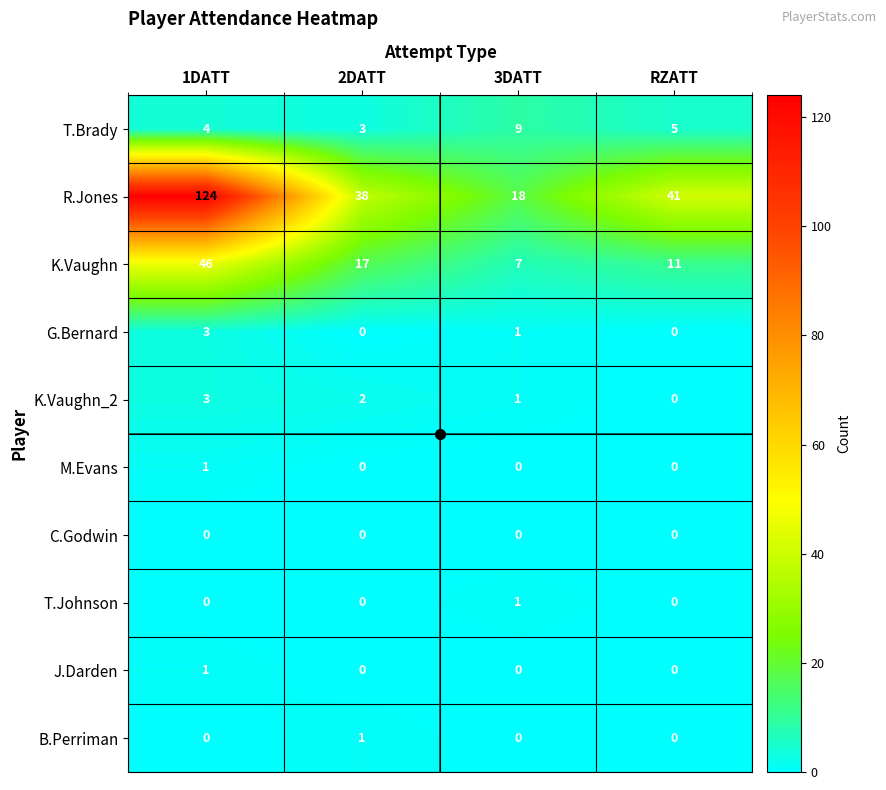

At which label does R.Jones reach its minimum?

3DATT